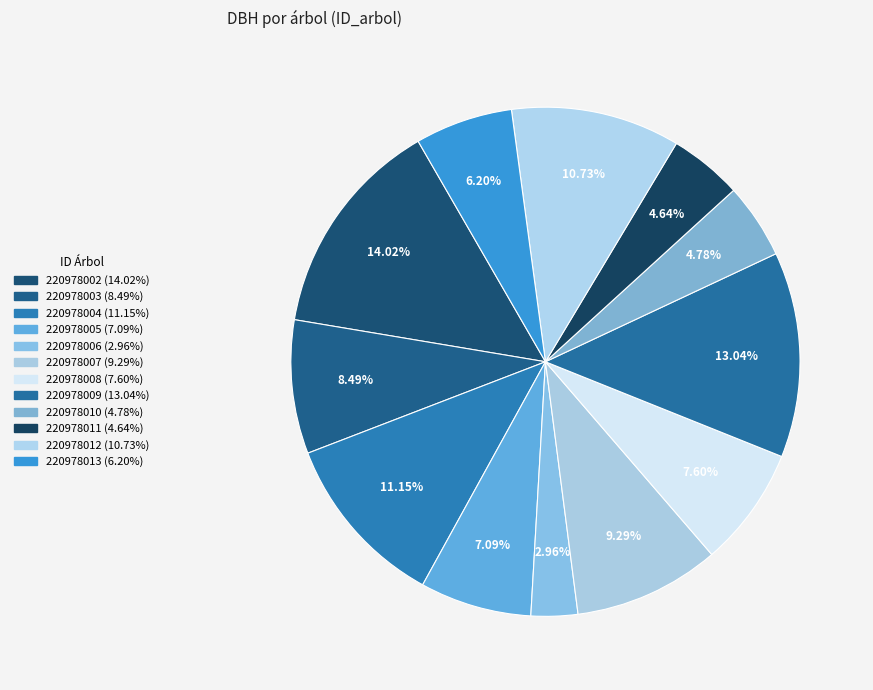

To the nearest percent, what is the difference between the largest and smallest slice percentages?

11%